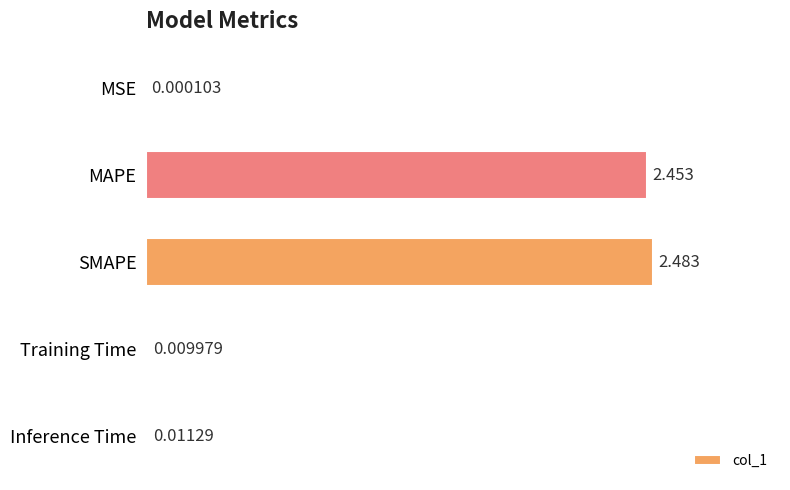

Between MSE and SMAPE, which is larger?

SMAPE